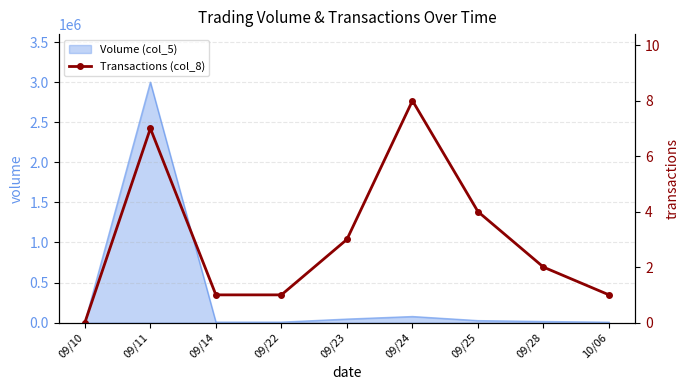

How many lines are shown in the chart?

1